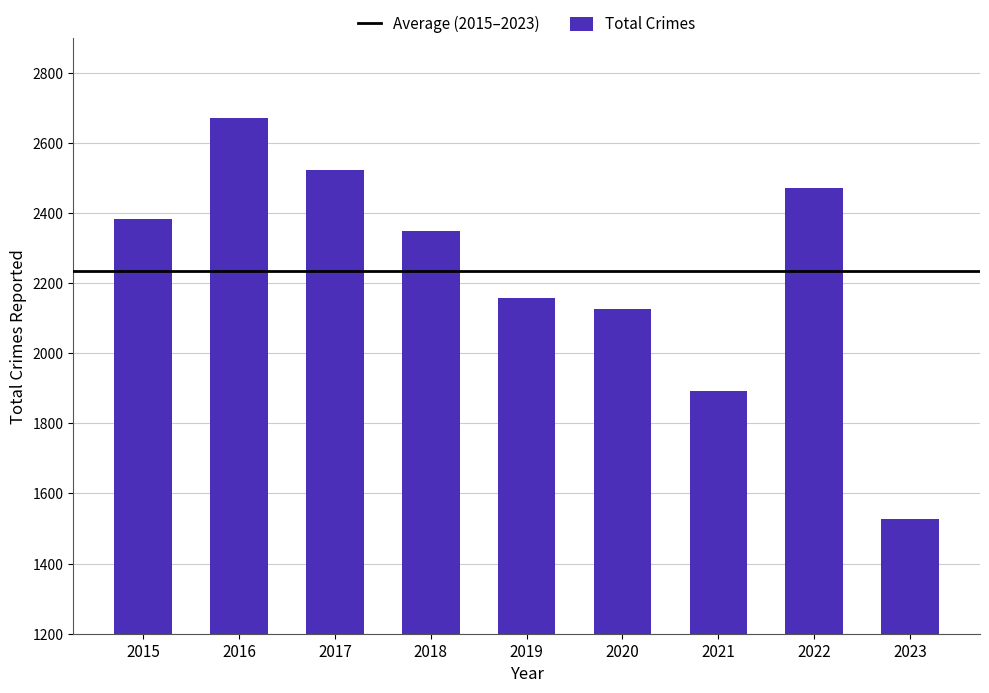

Reading left to right, transcribe all the data shown in this chart.

2383	2670	2524	2349	2158	2126	1892	2472	1528